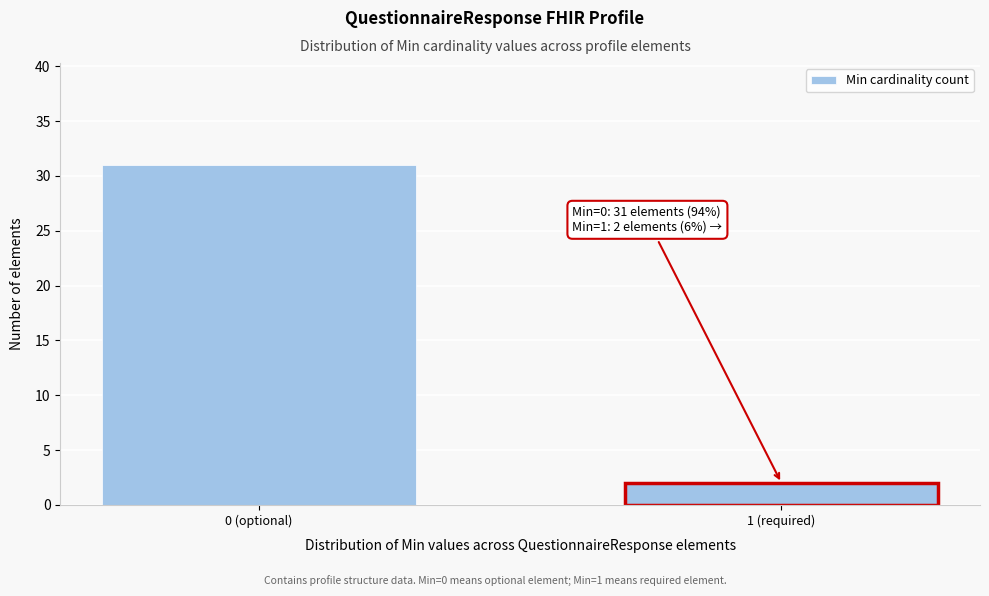

Reading left to right, extract all data points from this chart.

0 (optional)=31	1 (required)=2